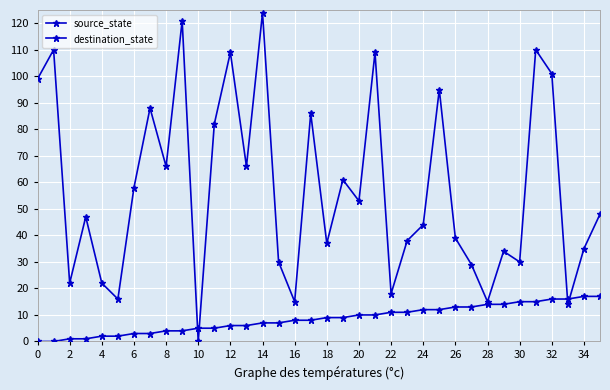

List the series in order of their peak value, lowest first.

source_state, destination_state